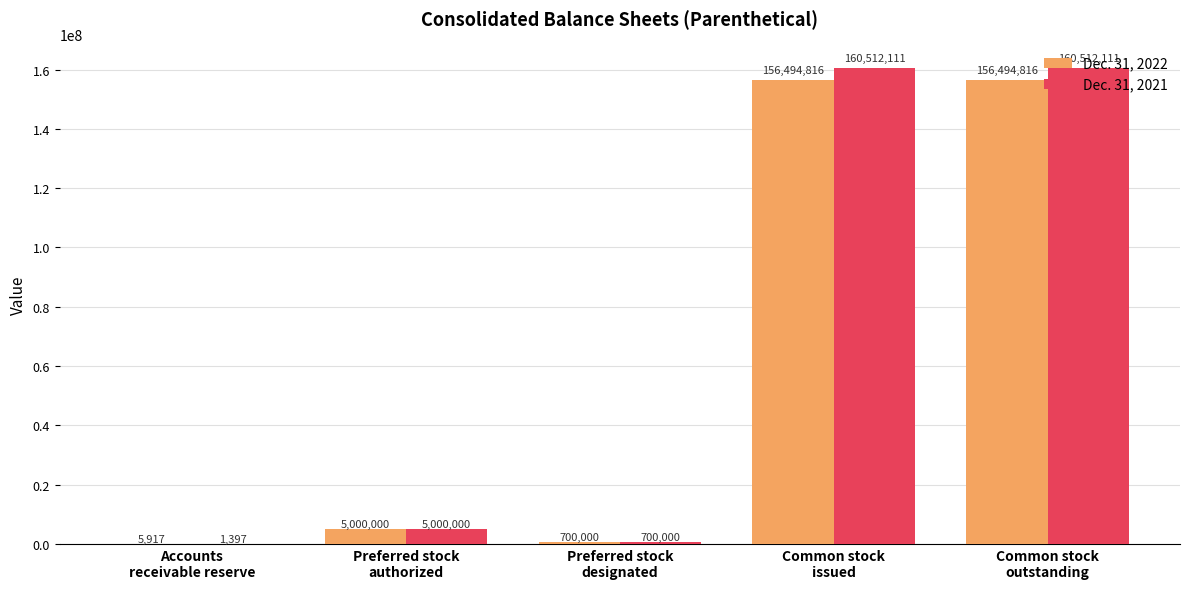

Is it true that Dec. 31, 2021 equals 105307787 at Common stock
issued?

False